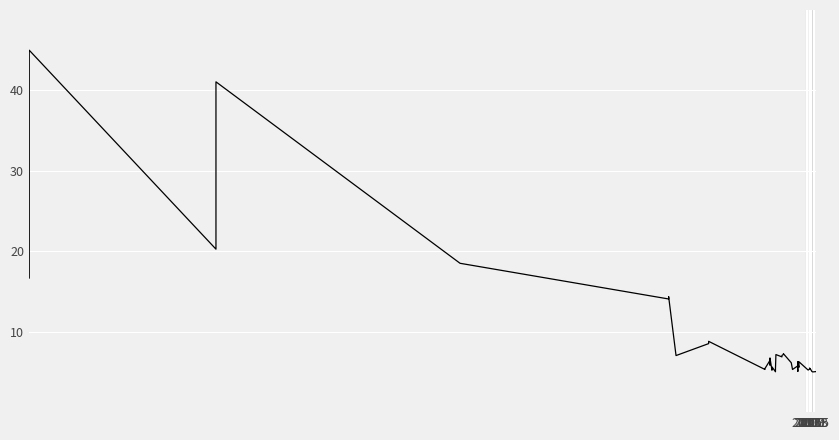

True or false: there are more than 1 points higher than both neighbors.

True